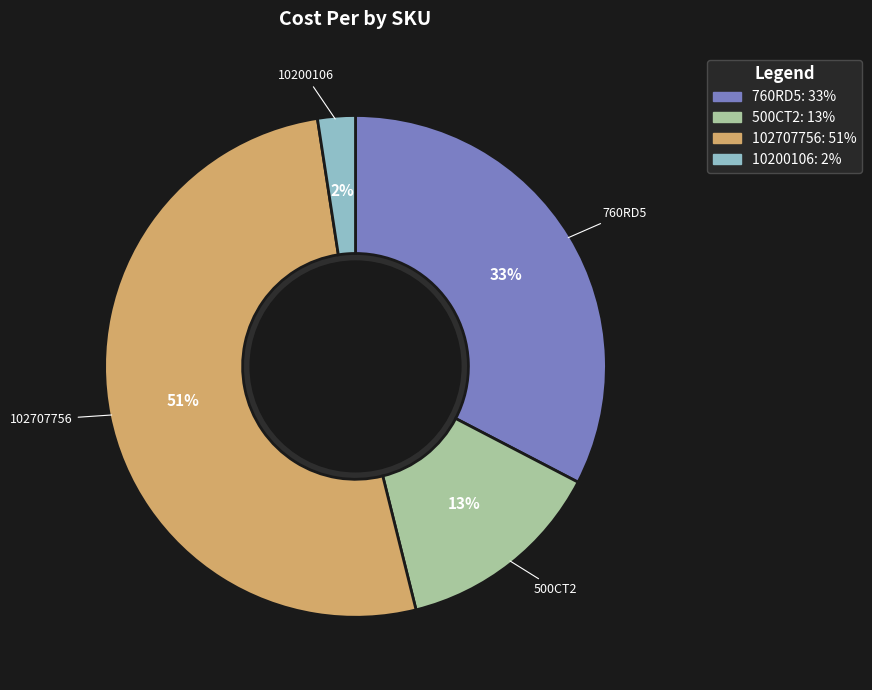

Combined, do 760RD5 and 10200106 account for over 50%?

No